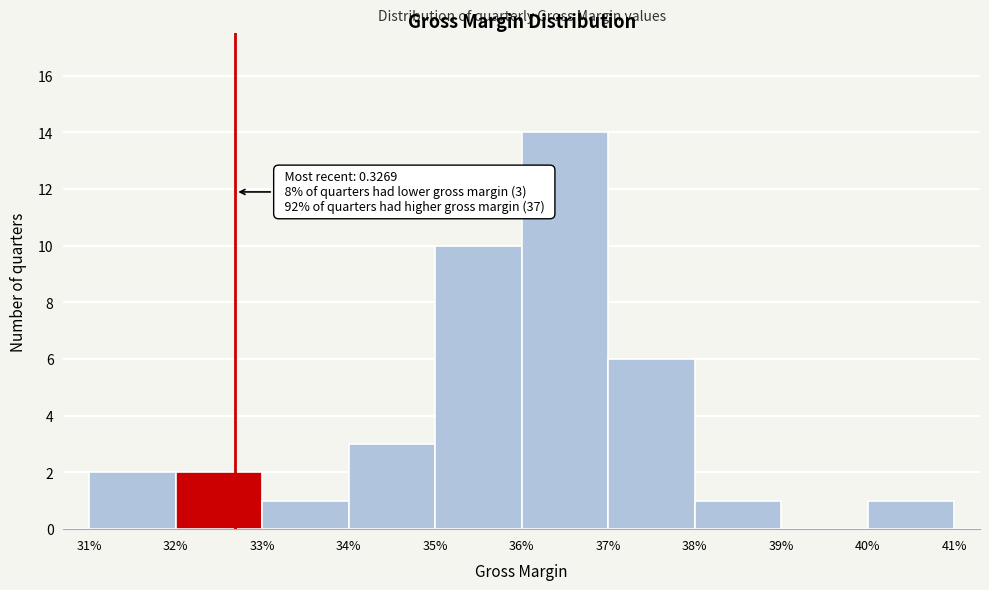

Reading right to left, list all the values displayed in this chart.

41%=1	39%=0	38%=1	37%=6	36%=14	35%=10	34%=3	33%=1	32%=2	31%=2